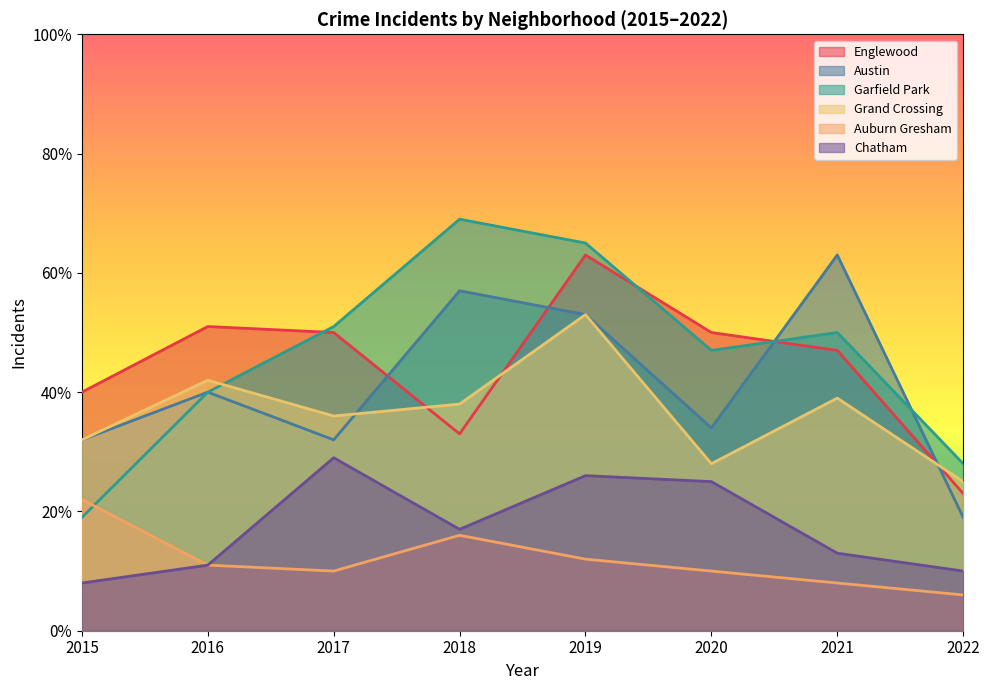

At which label does Englewood reach its minimum?

2022